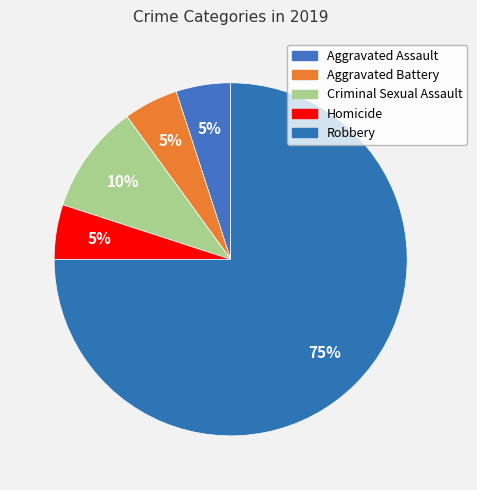

Count the number of slices in the pie.

5